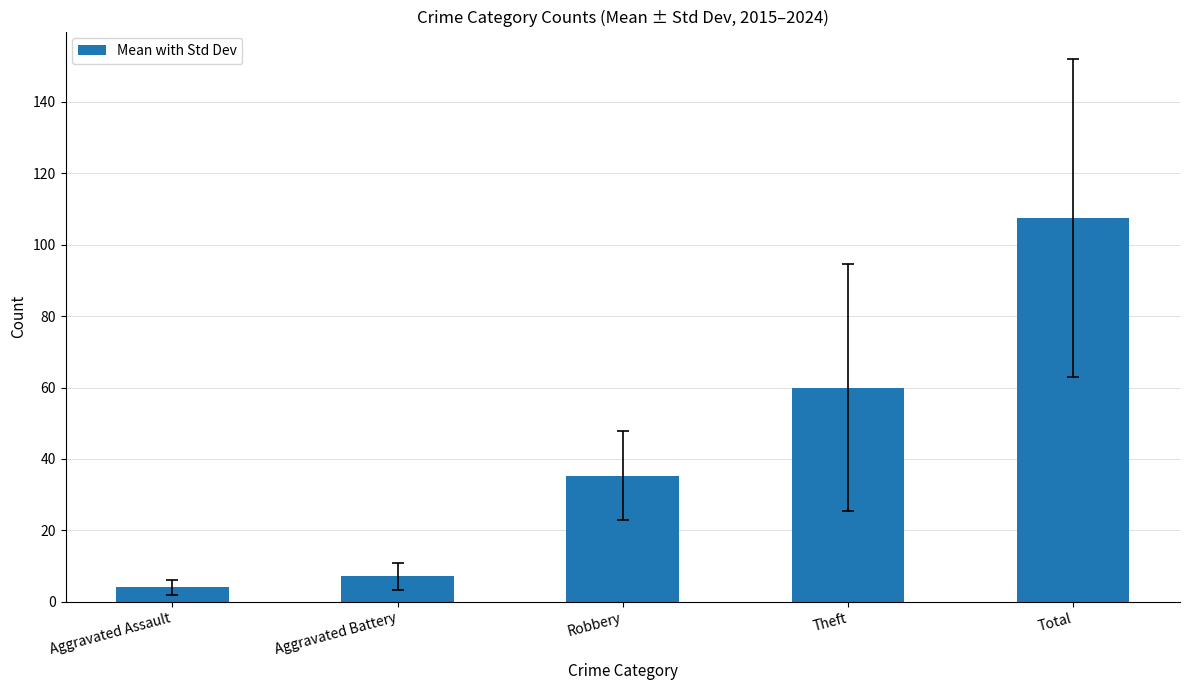

The value at Robbery is 35.3. True or false?

True